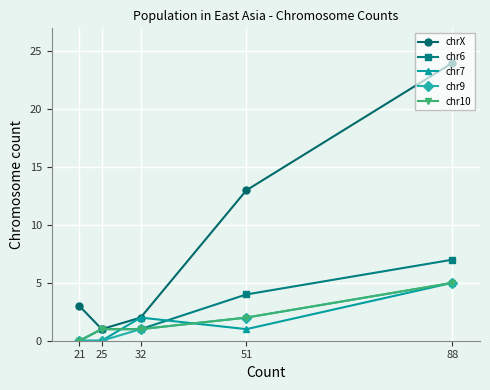

True or false: chrX has more than 2 interior local peaks.

False